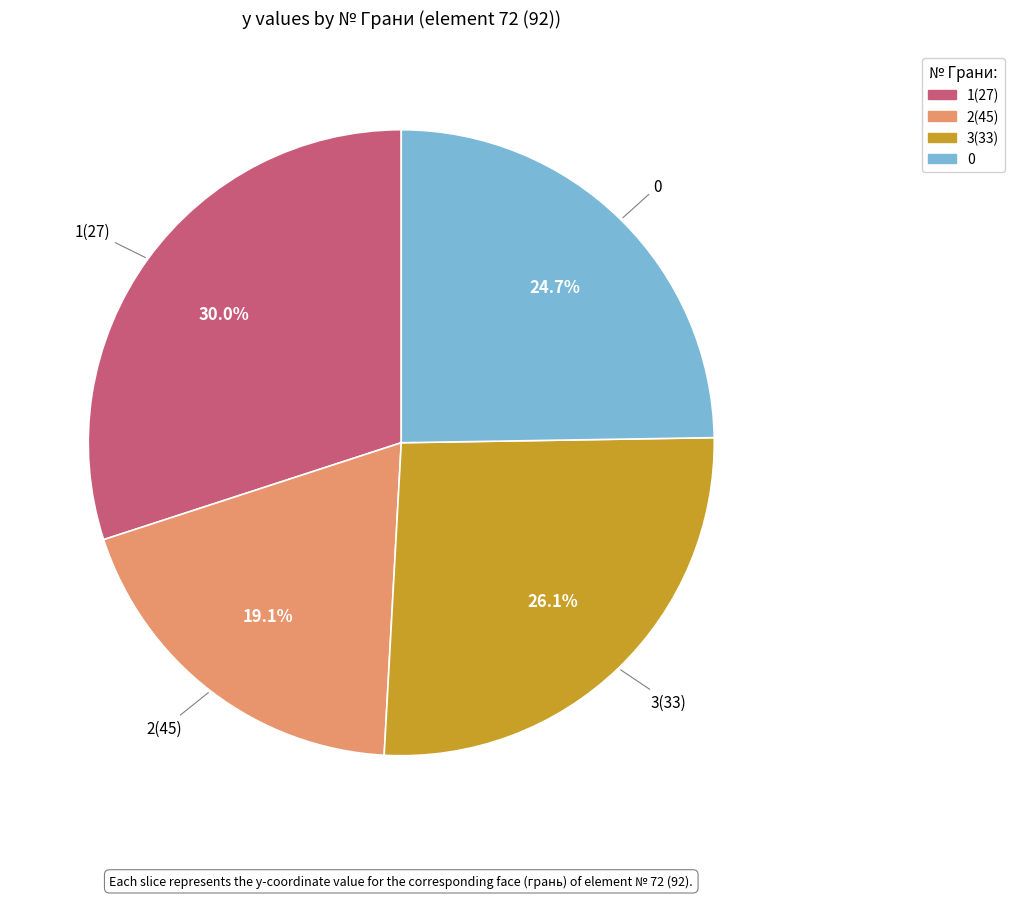

Which category has the smallest portion of the pie?

2(45)